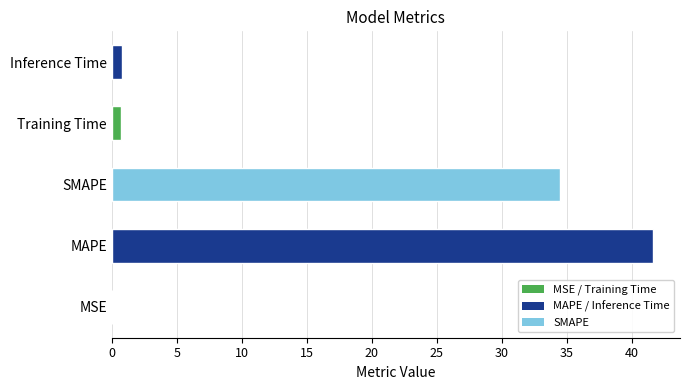

At which label is the value closest to 20?

SMAPE